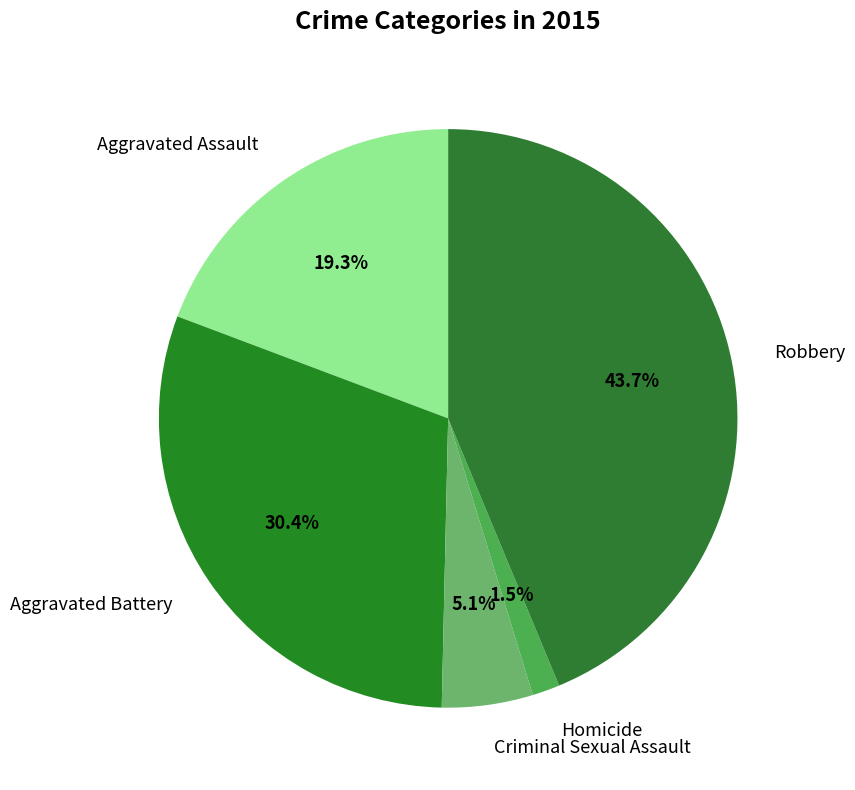

Is Criminal Sexual Assault the majority of the pie?

No